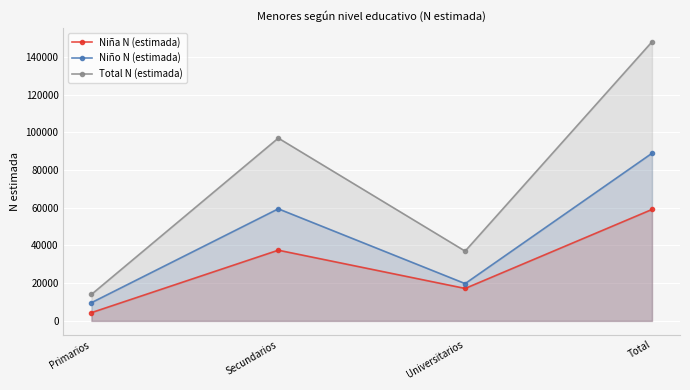

The value of Total N (estimada) at Primarios is 5522. True or false?

False